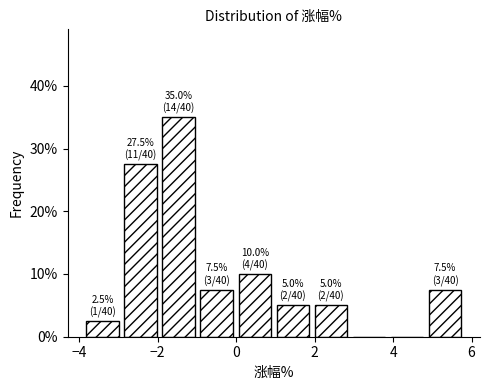

Over which range of the x-axis is the bar tallest?

-2.0 to -1.0